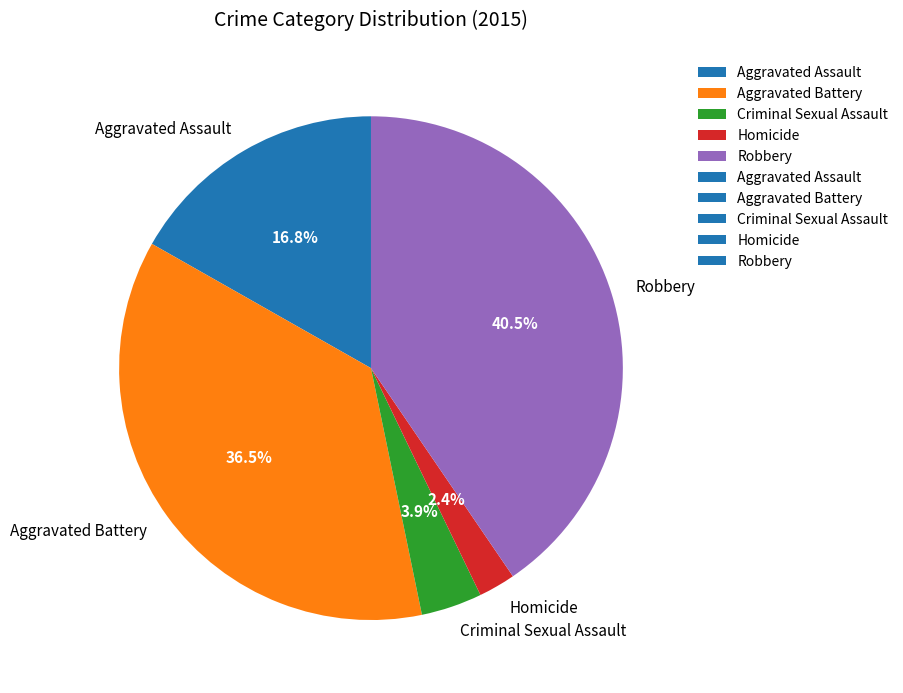

Between Criminal Sexual Assault and Homicide, which is larger?

Criminal Sexual Assault